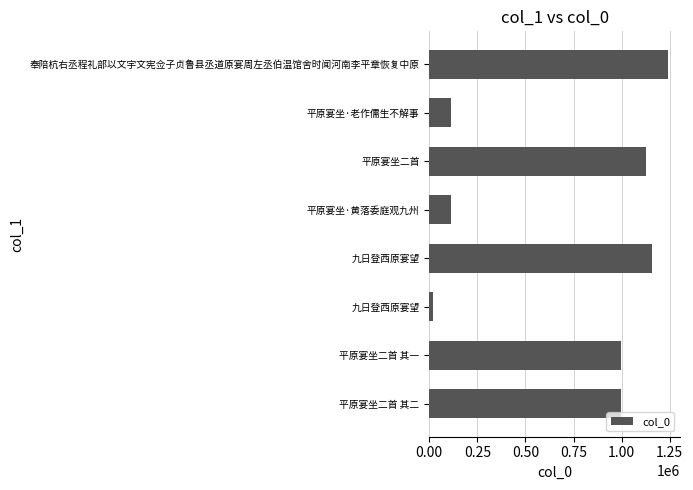

What is the average value?

720334